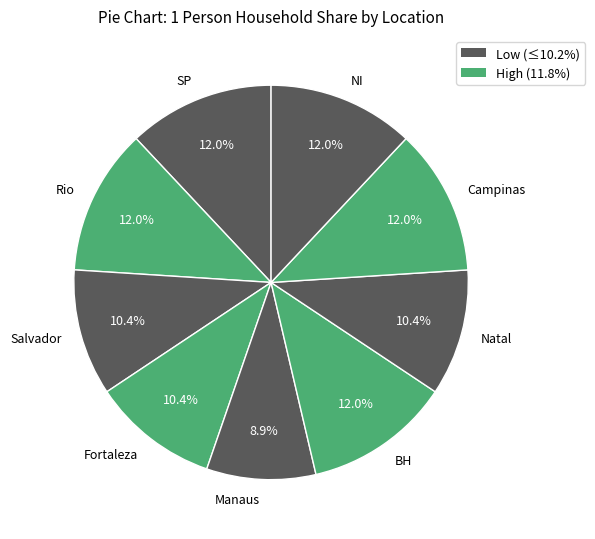

Between Salvador and NI, which is larger?

NI